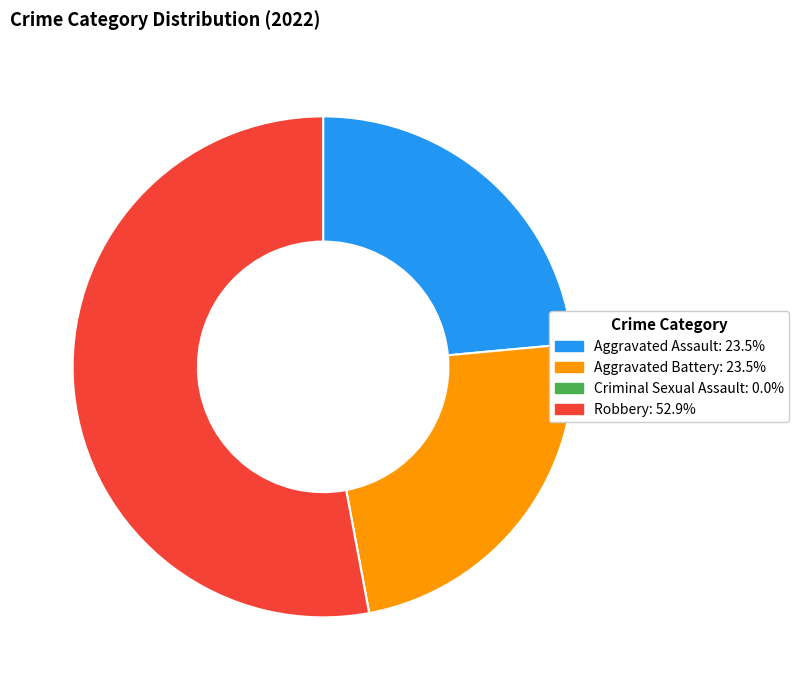

What is the largest slice in the pie chart?

Robbery